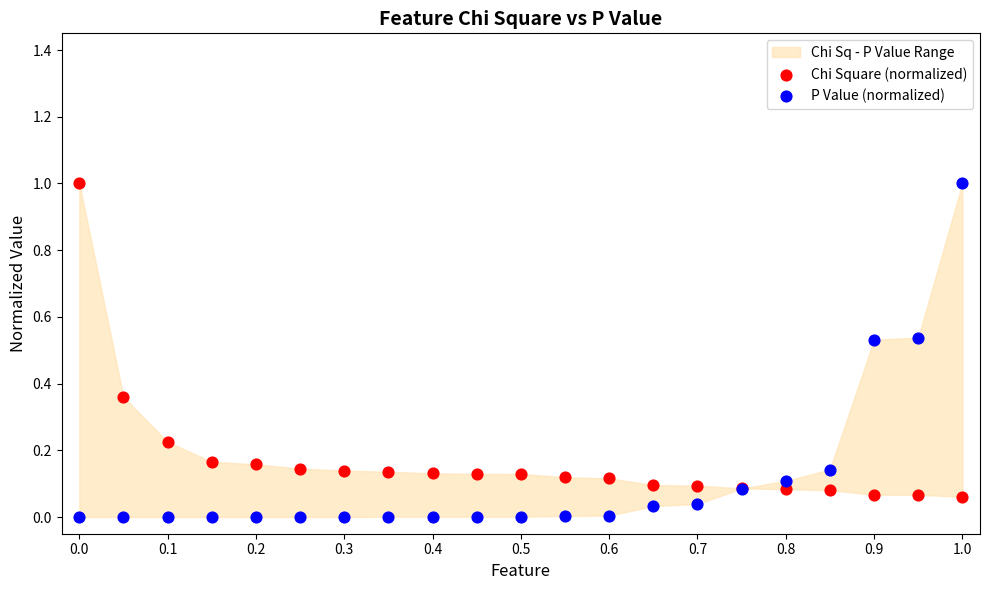

What is the X range (max minus min) for the scatter plot?

1.0